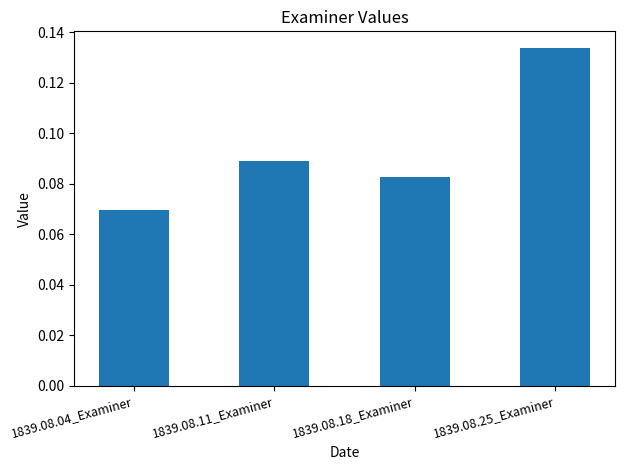

List the labels in order of value, largest first.

1839.08.25_Examiner, 1839.08.11_Examiner, 1839.08.18_Examiner, 1839.08.04_Examiner